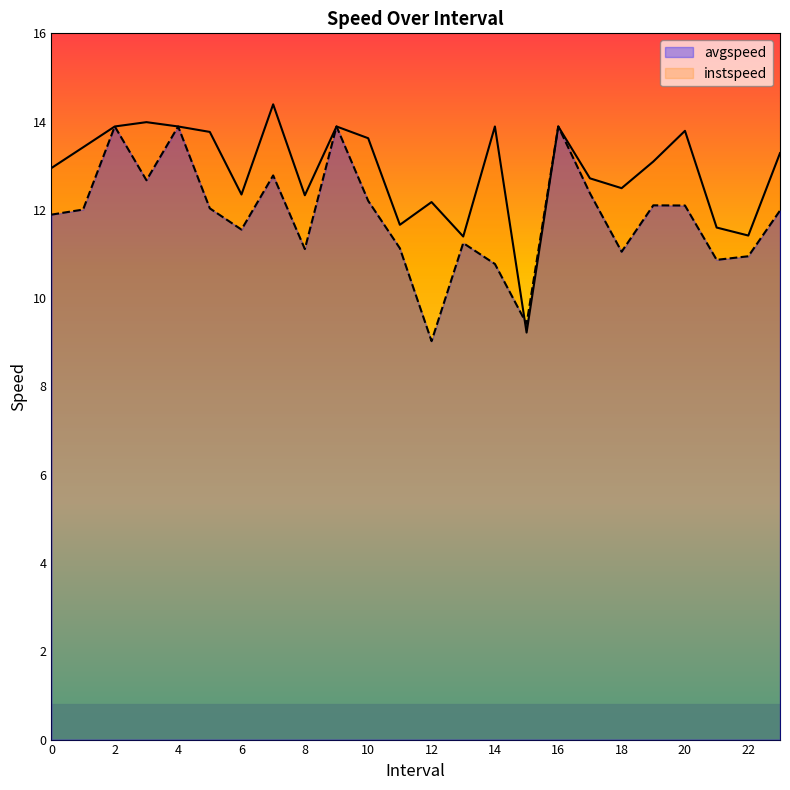

Rank the series by their average value, from lowest to highest.

avgspeed, instspeed